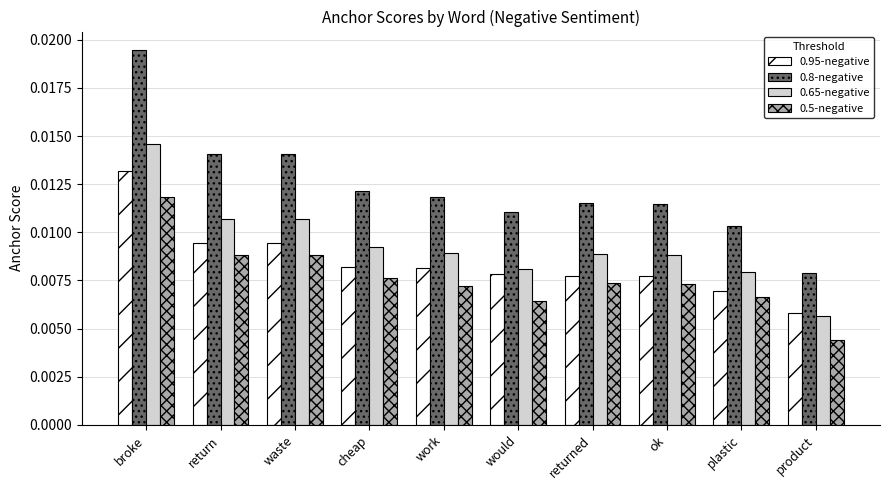

What is the label of the 5th bar from the right?

would